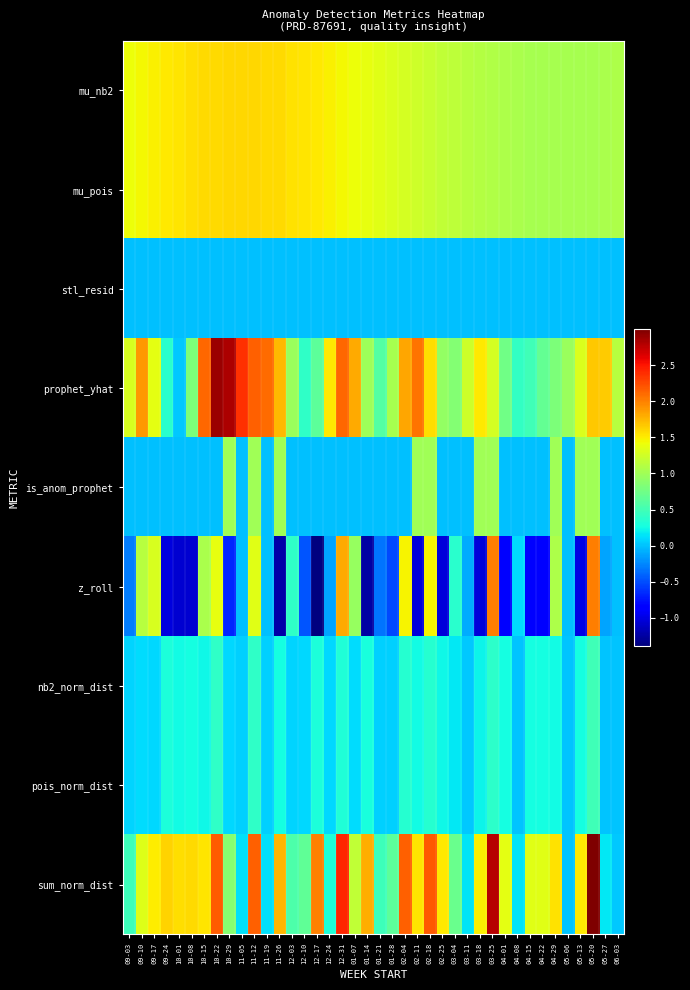

Which series has the largest total across all categories?

prophet_yhat